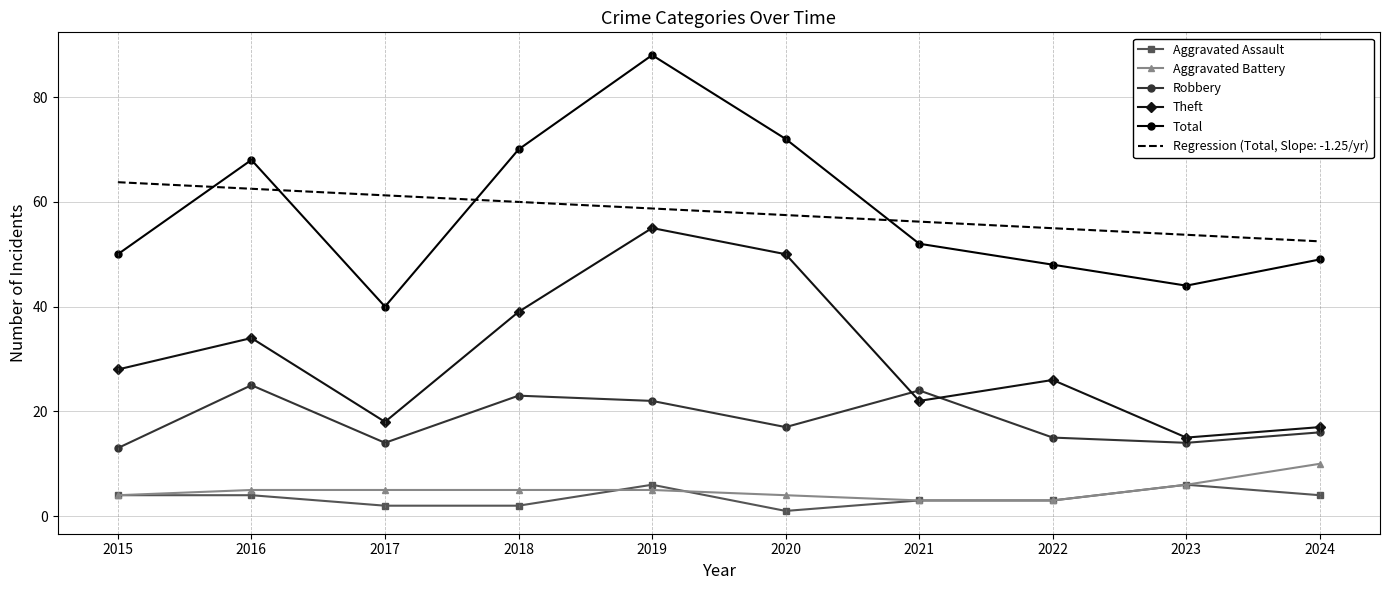

Which category has the highest value in the Theft series?

2019